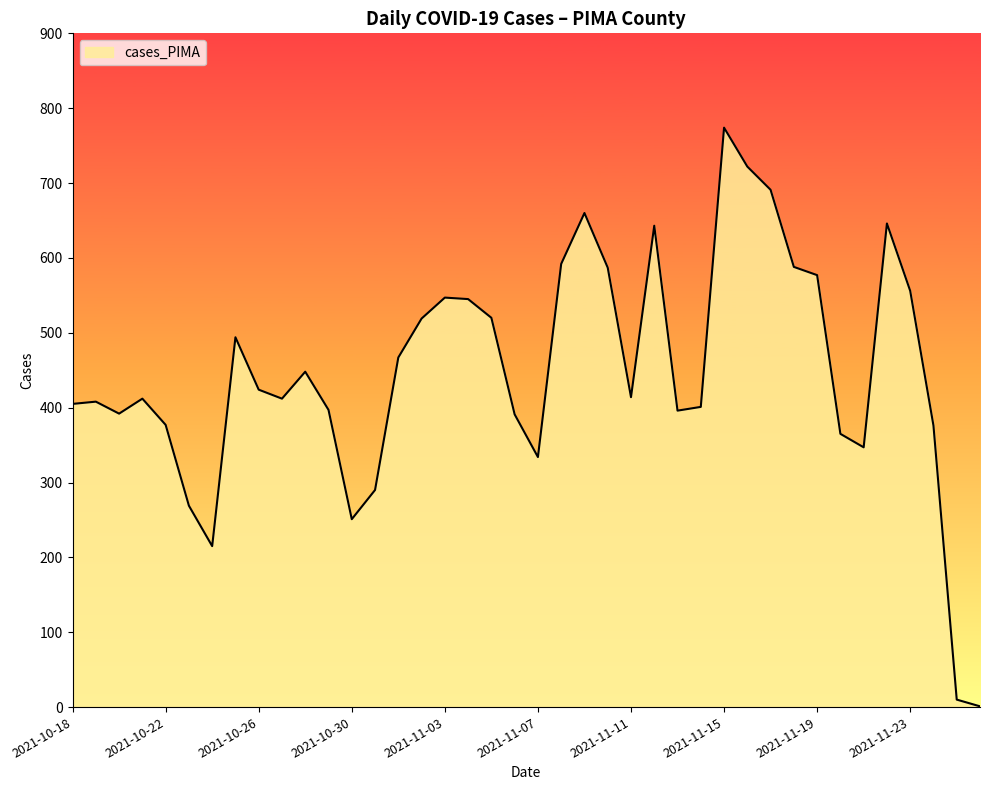

How many lines are shown in the chart?

1